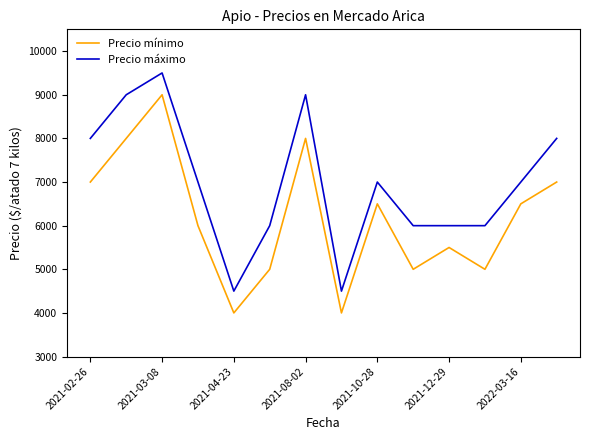

How many Precio máximo values are between 6000 and 8000?

9